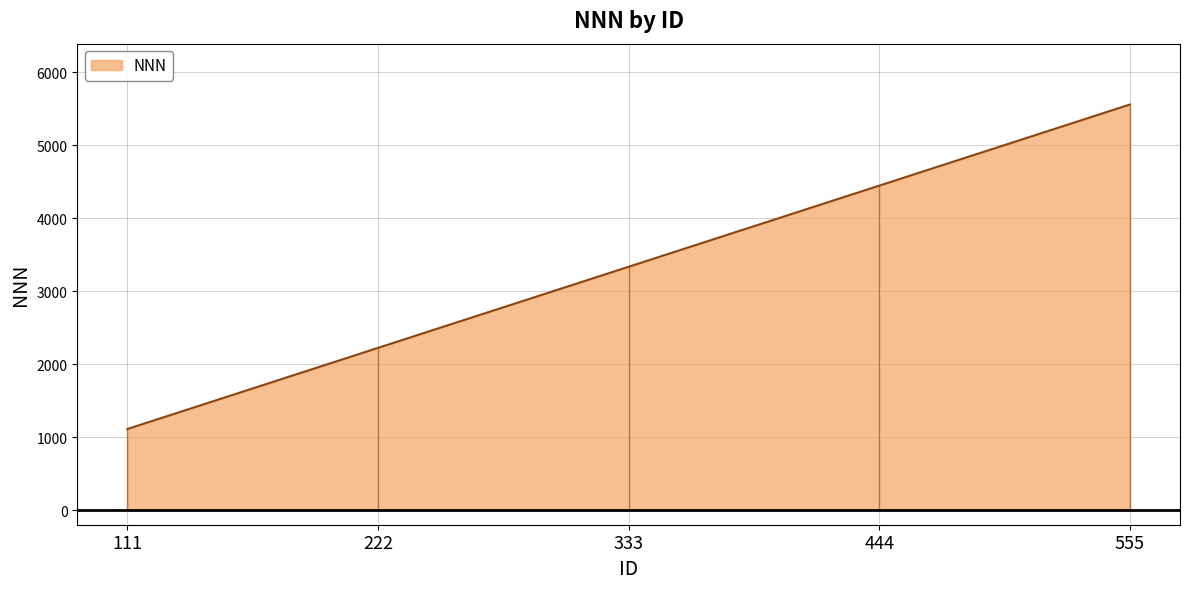

Is it true that NNN equals 4444 at 444?

True